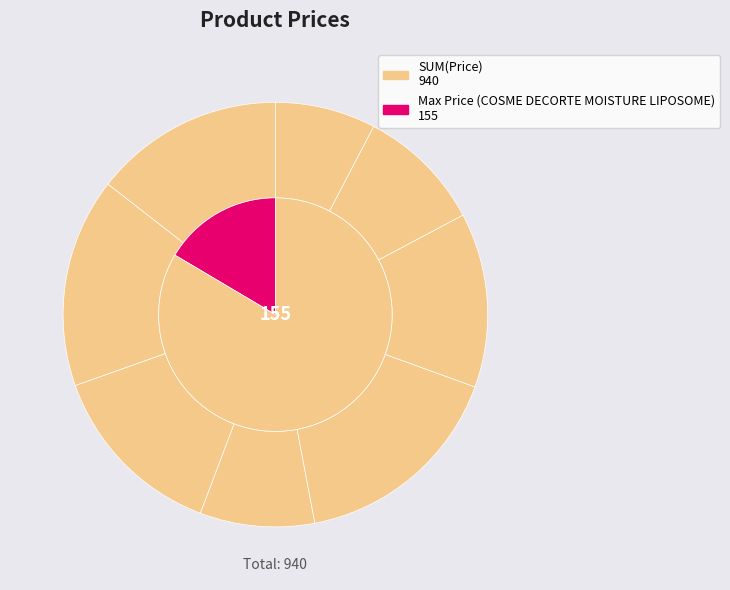

What is the change in value from DERMA-RX ILLUMINATOR to VELD'S EYE MAGIC ANTI DARK CIRCLE?

-64